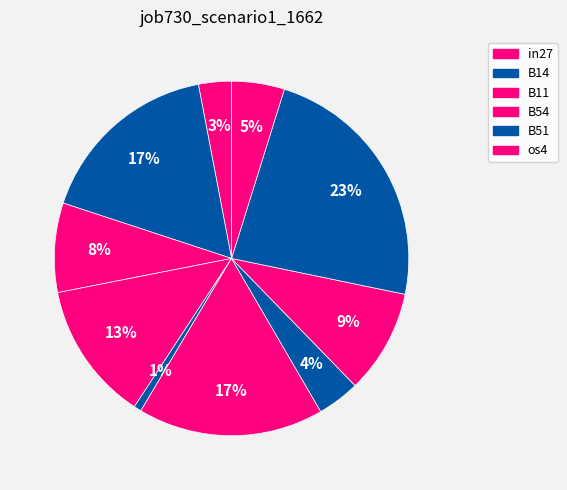

How many segments does this pie chart have?

10